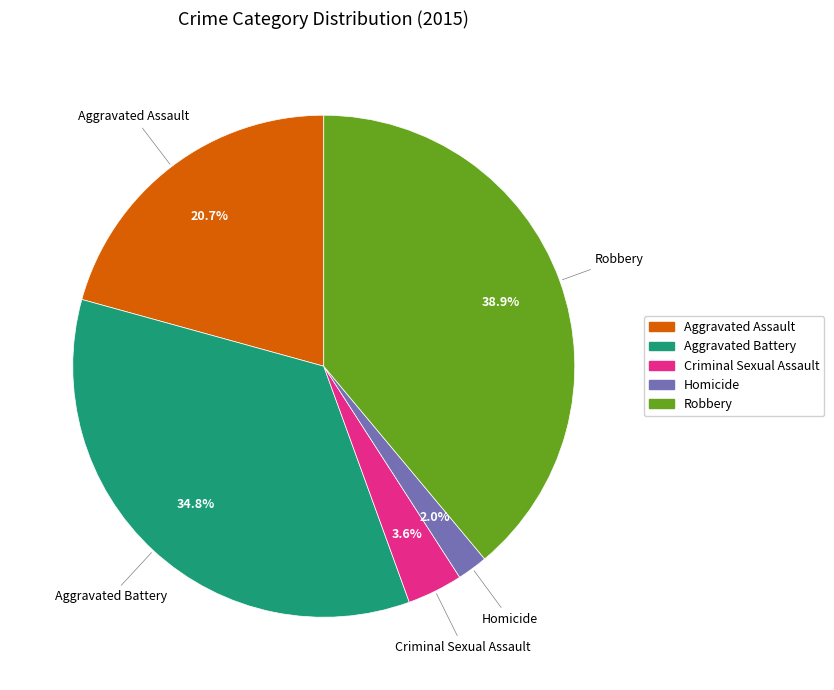

The Homicide slice represents 2% of the pie. True or false?

True